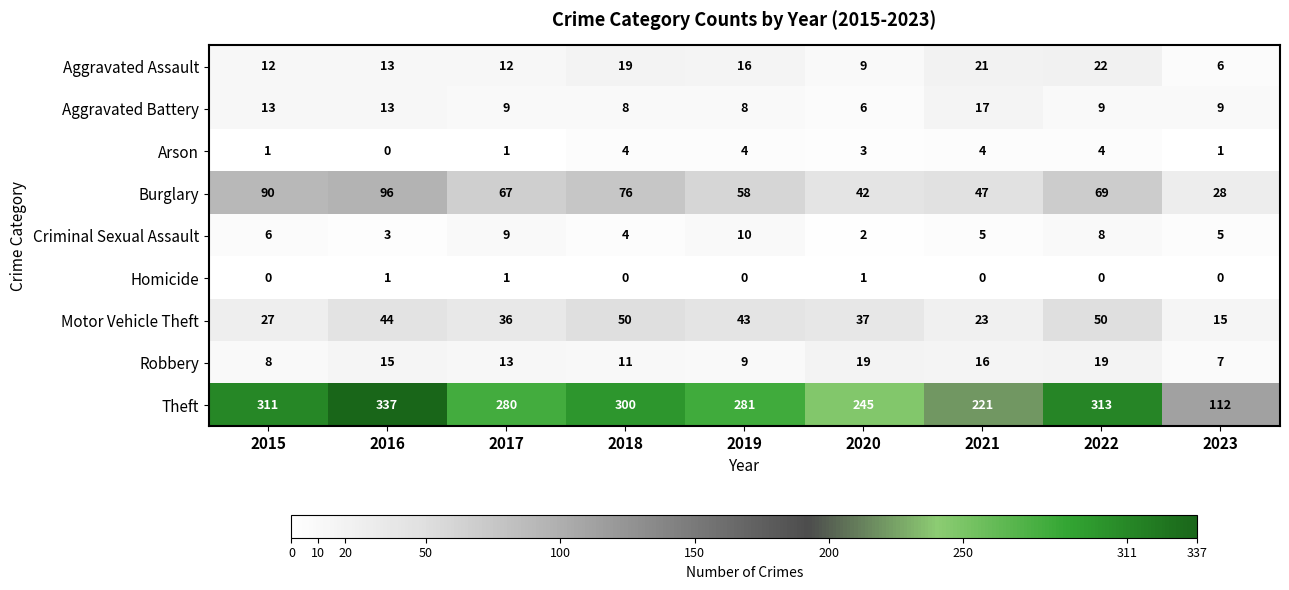

What is the total value across all series at 2017?

428